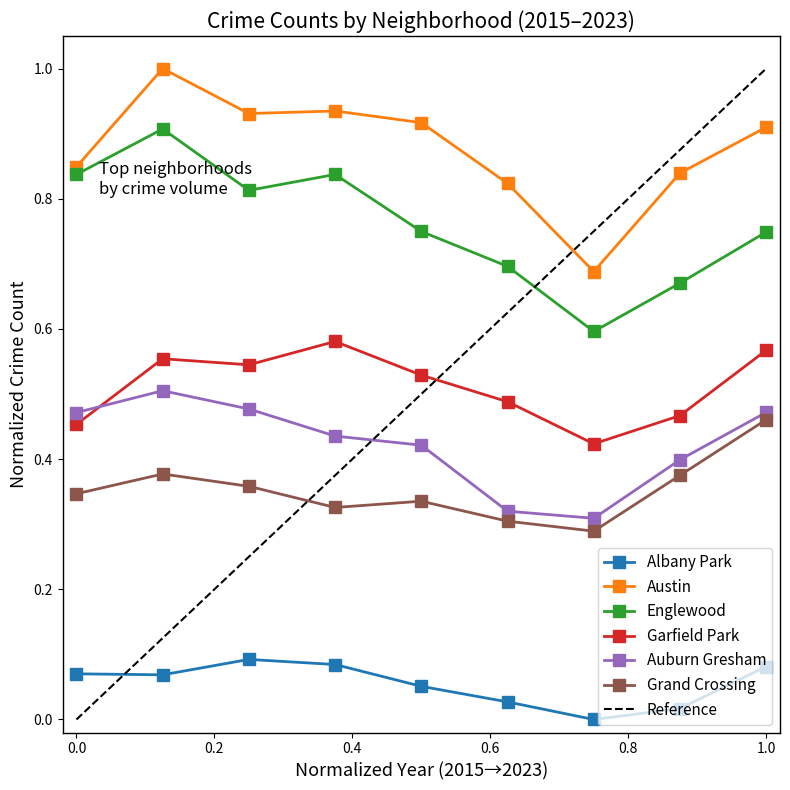

What is the difference between the highest and lowest values at 2020?

0.8